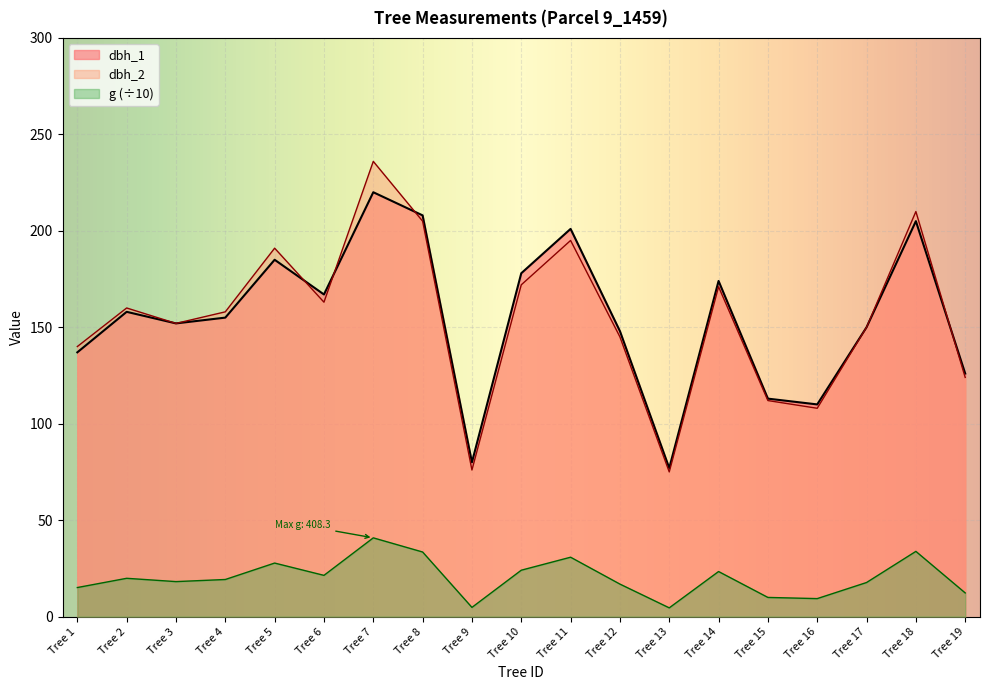

How many intersections are there between dbh_1 and dbh_2?

4